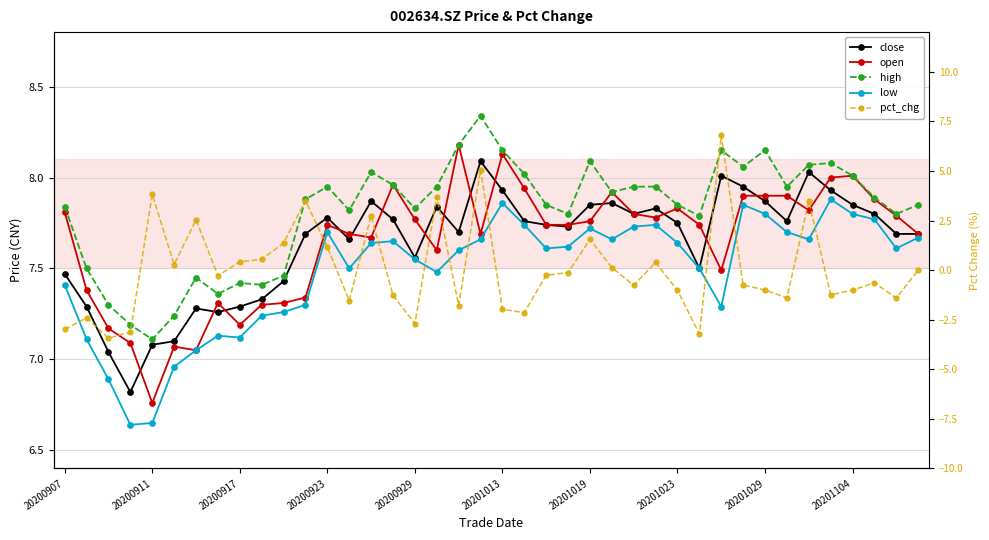

What are all the series names shown in the legend?

close, open, high, low, pct_chg